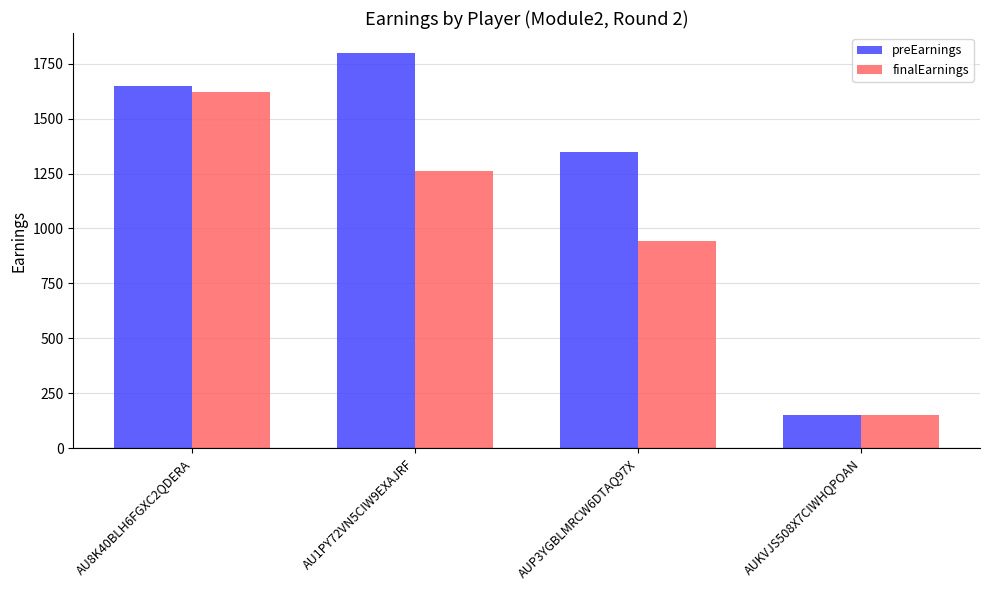

Rank the series by their maximum value, from lowest to highest.

finalEarnings, preEarnings